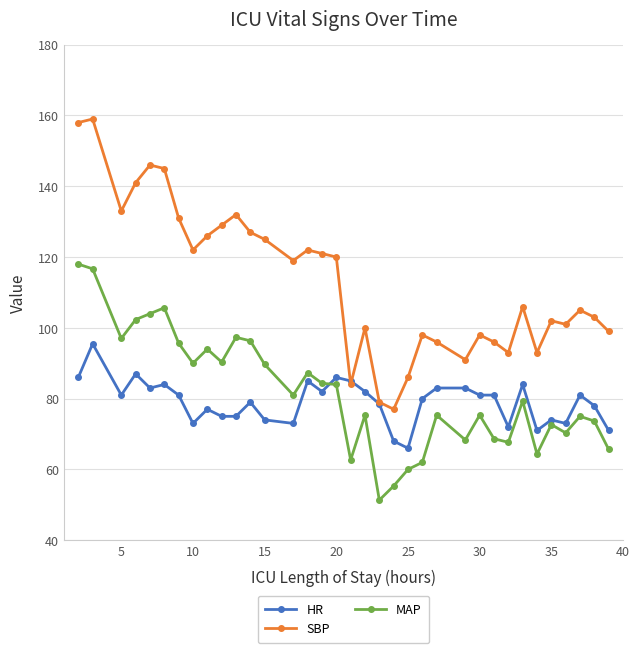

What is the minimum value for HR?

66.0